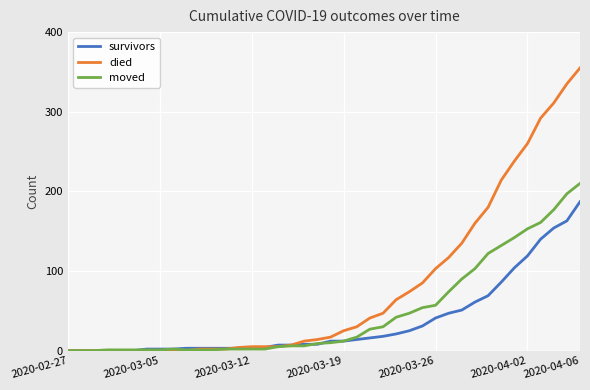

What is the highest value of the died series?

355